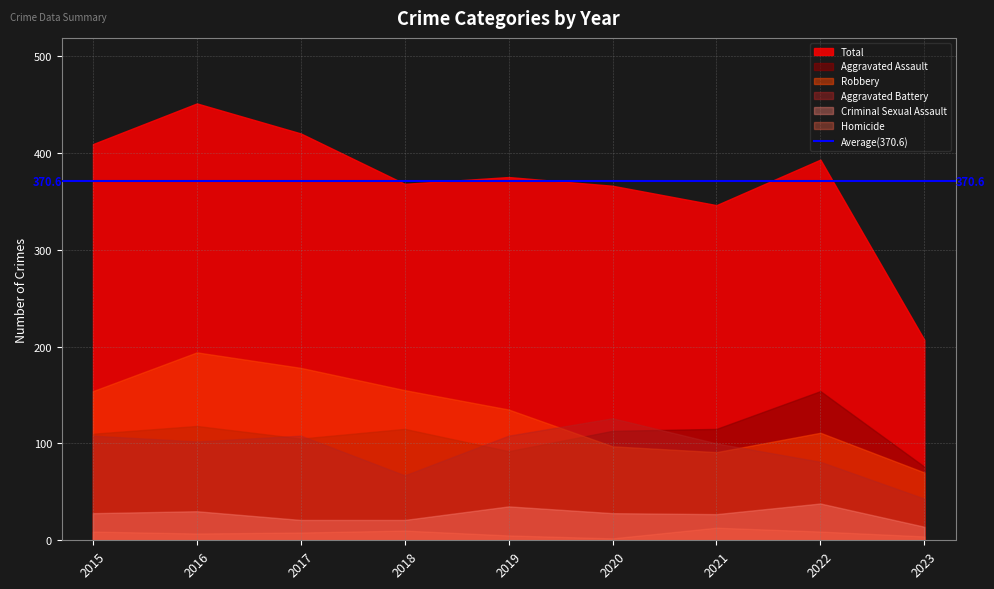

What is the difference between the second highest and minimum values in the Robbery series?

108